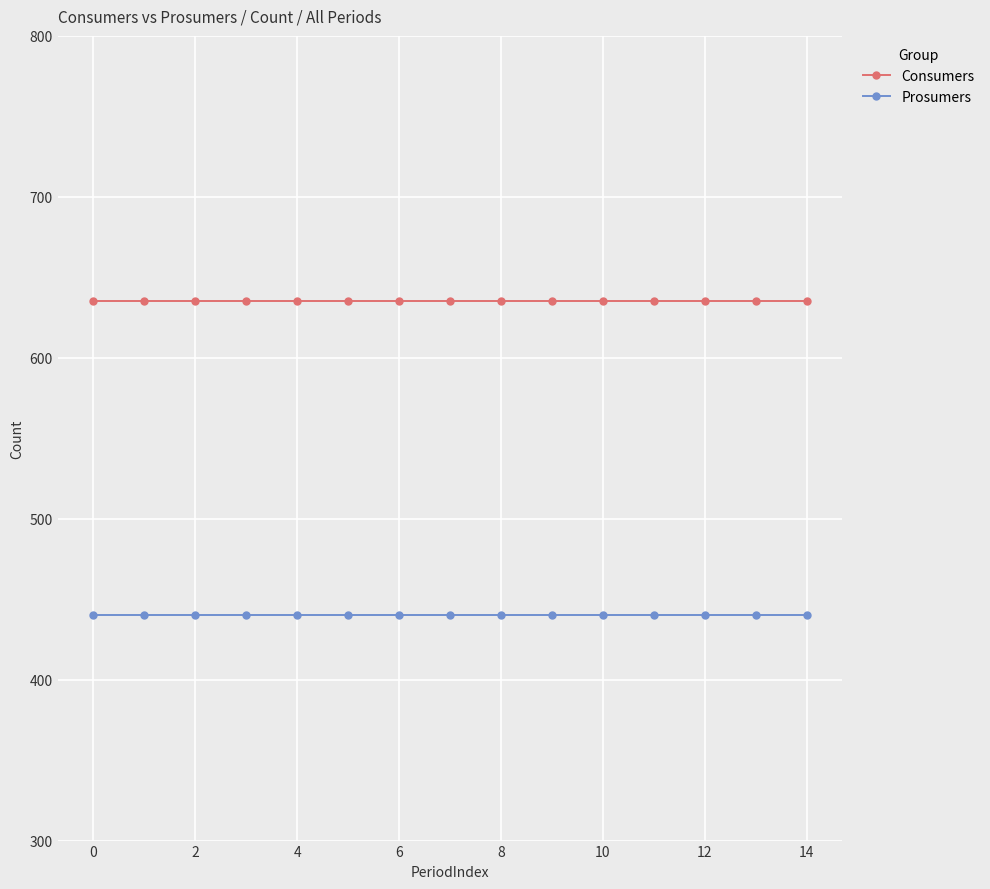

True or false: Consumers and Prosumers intersect in this chart.

False